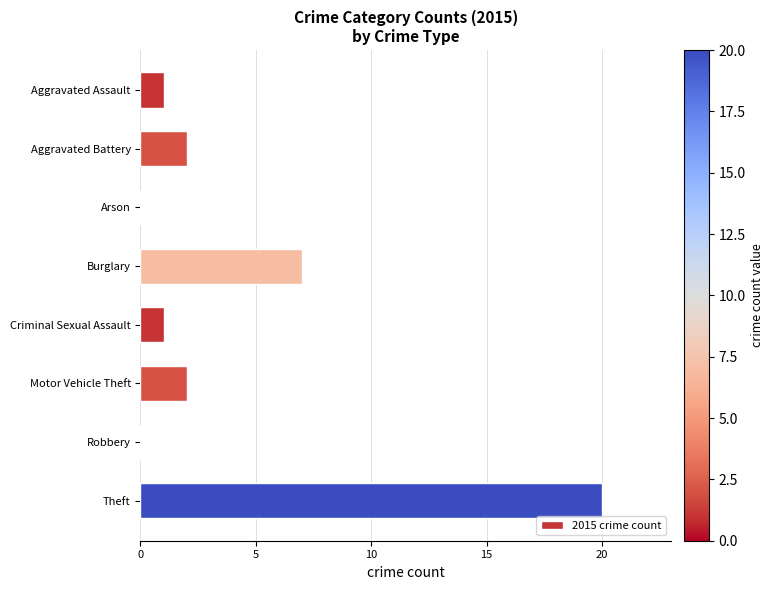

Reading top to bottom, extract all data points from this chart.

Aggravated Assault=1	Aggravated Battery=2	Arson=0	Burglary=7	Criminal Sexual Assault=1	Motor Vehicle Theft=2	Robbery=0	Theft=20